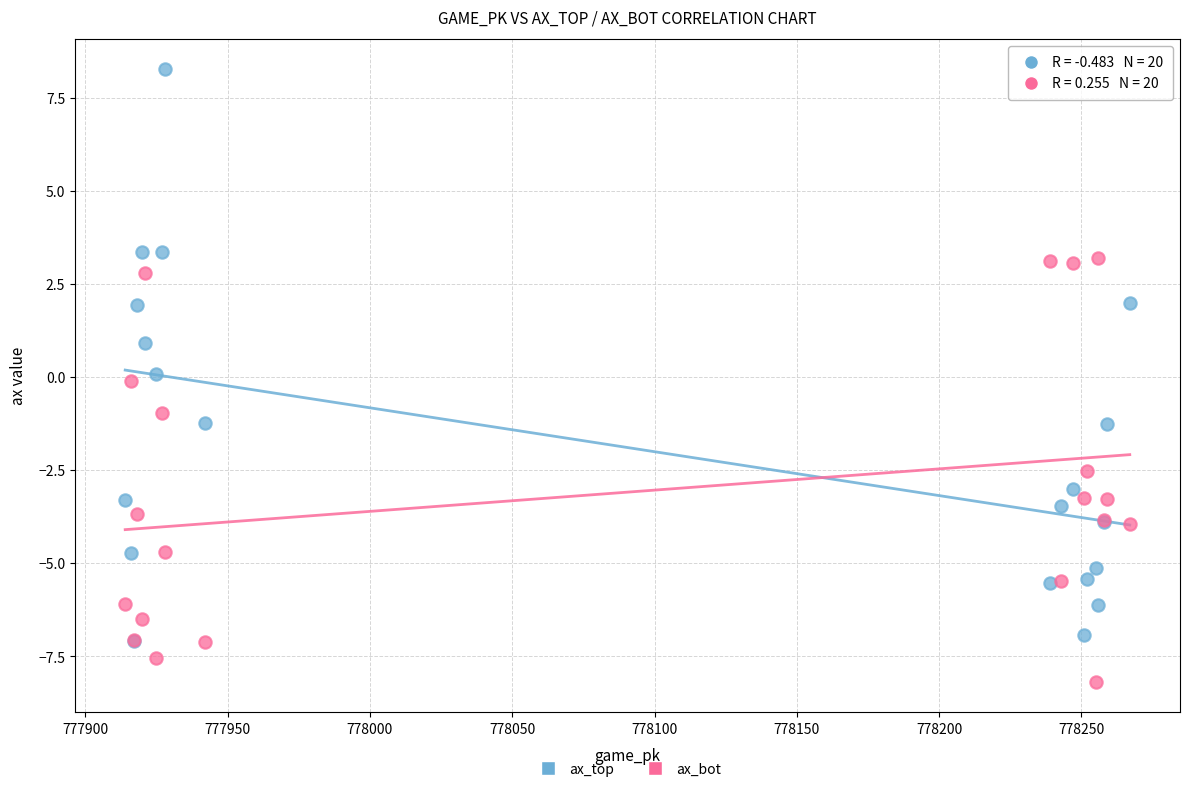

Which series has the widest spread of Y values?

ax_top